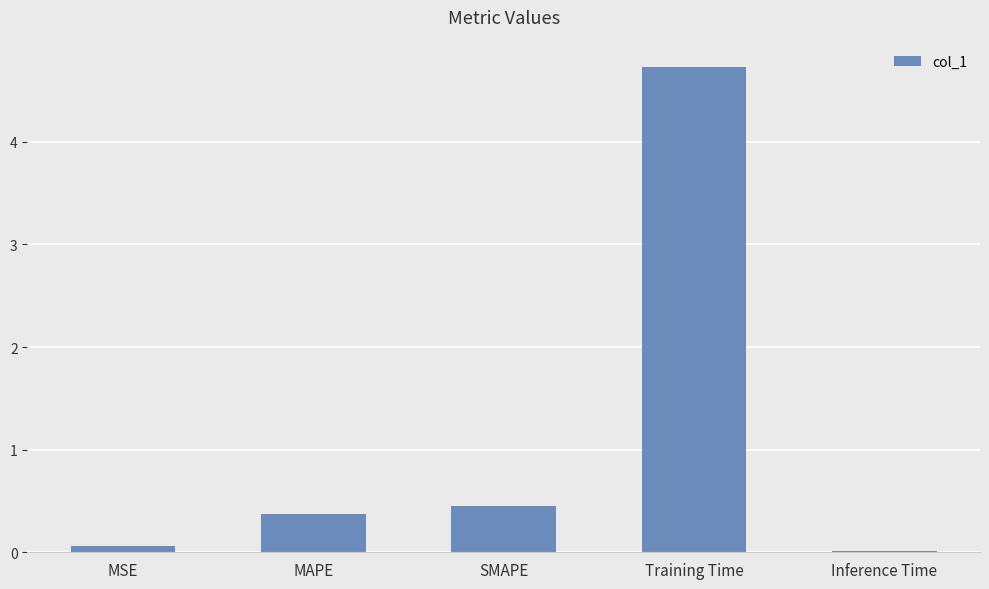

What is the sum of the values at Training Time and SMAPE?

5.2